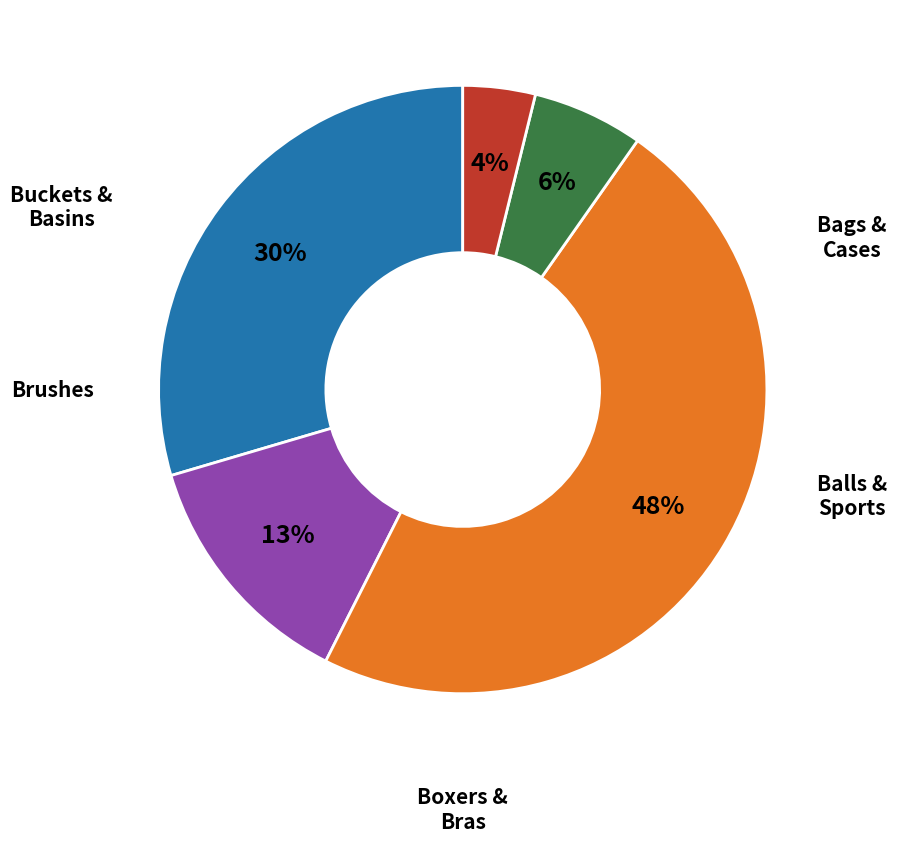

To the nearest percent, what is the average slice percentage?

20%